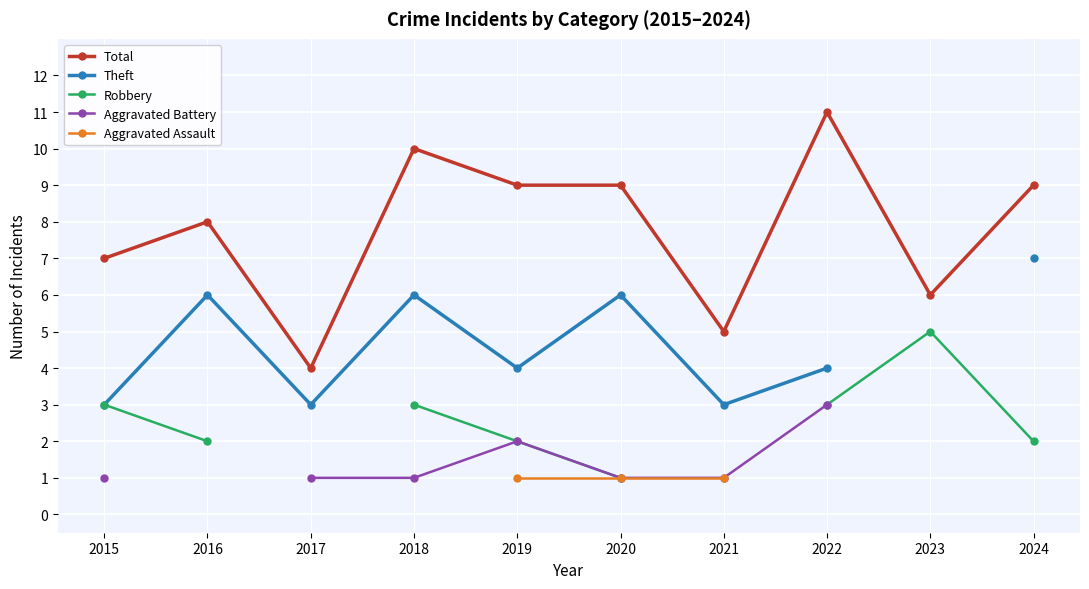

True or false: Robbery and Theft cross at least once.

False